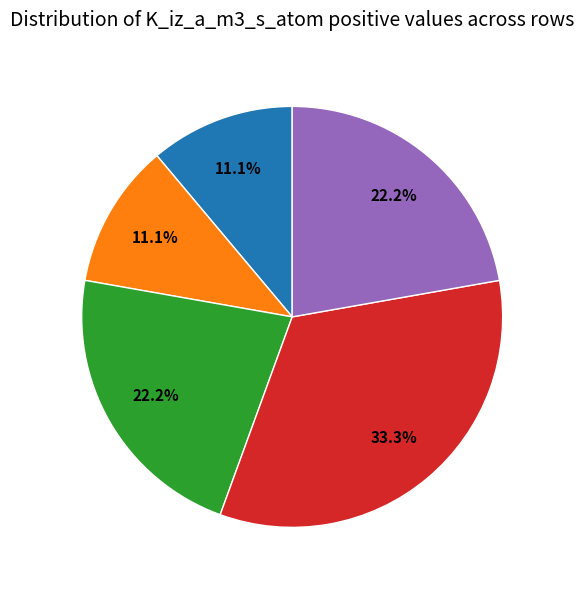

Is there any slice that represents more than half of the pie?

No